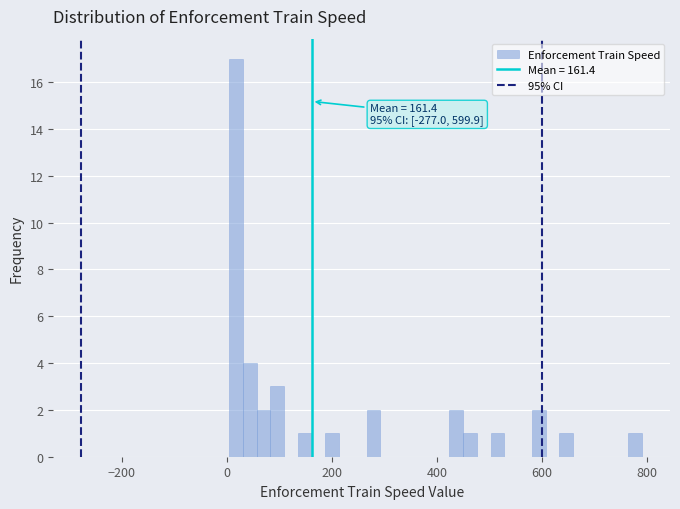

Read against the x-axis, roughly where is the centre of the tallest bar?

20